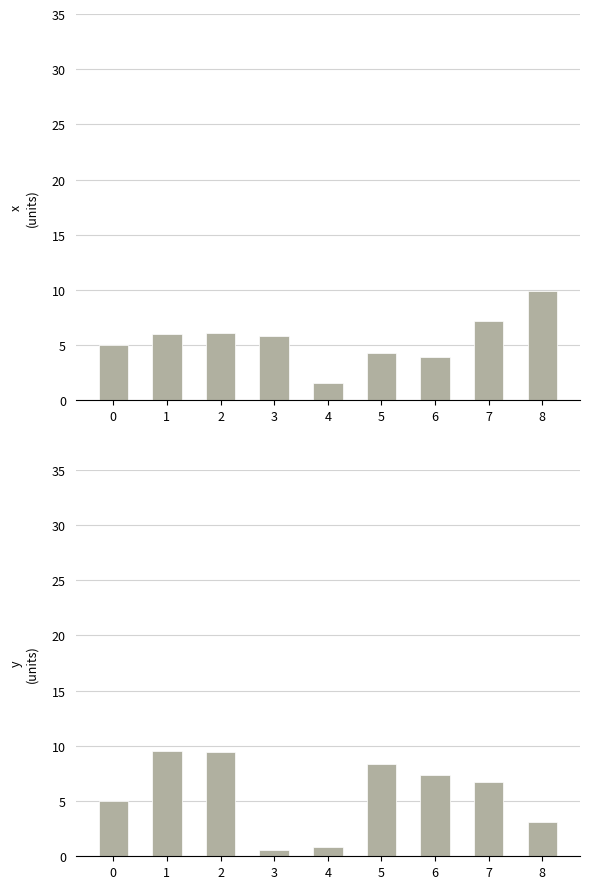

Where does the x series first go above 5?

1